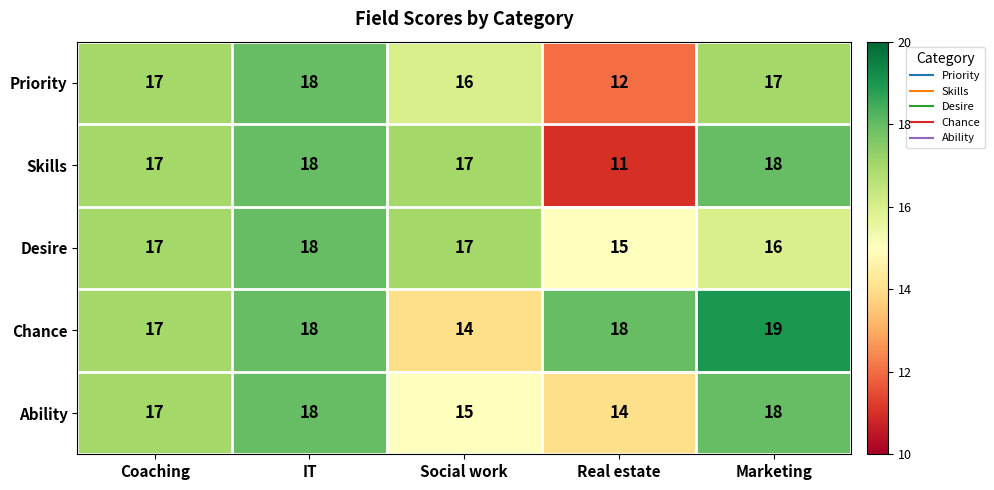

Rank the series by their average value, from highest to lowest.

Chance, Desire, Ability, Skills, Priority